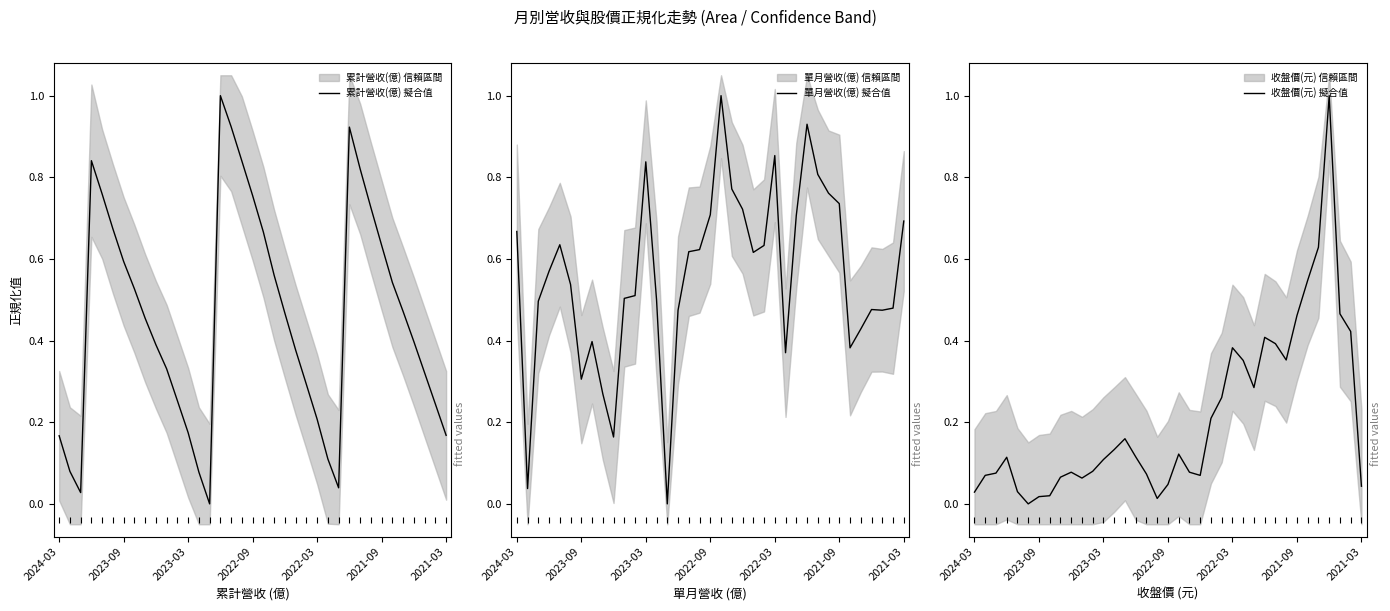

What is the average value of the 收盤價(元) 擬合值 series?

0.2